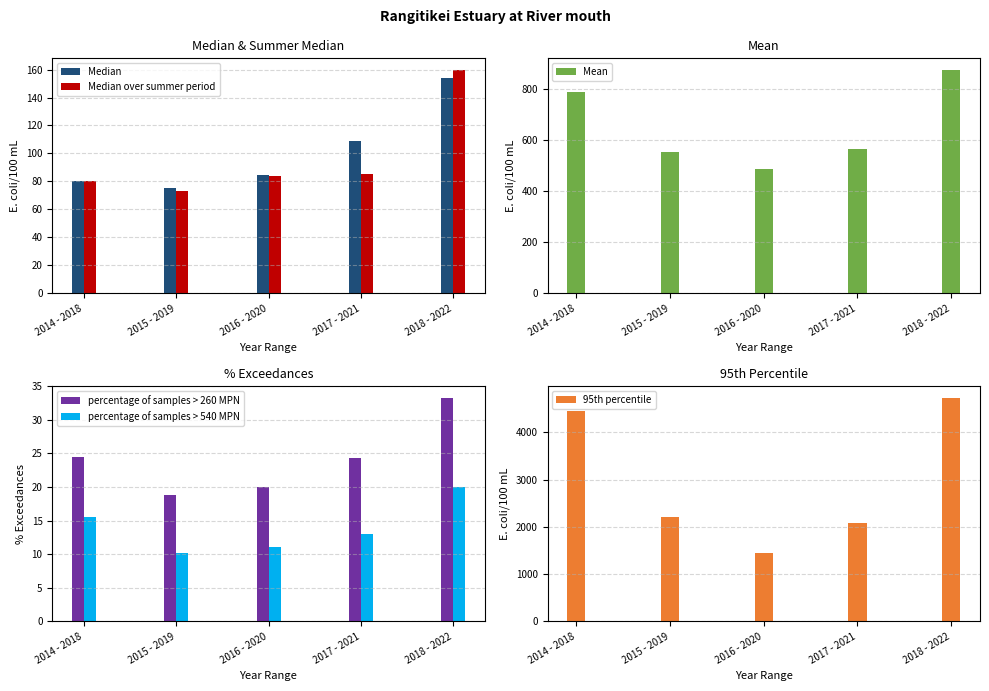

How many categories are shown in the chart?

5